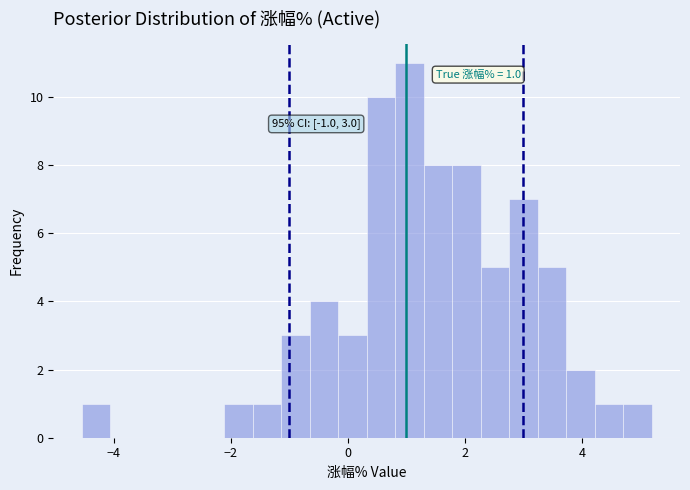

Read against the x-axis, roughly where is the centre of the tallest bar?

1.0